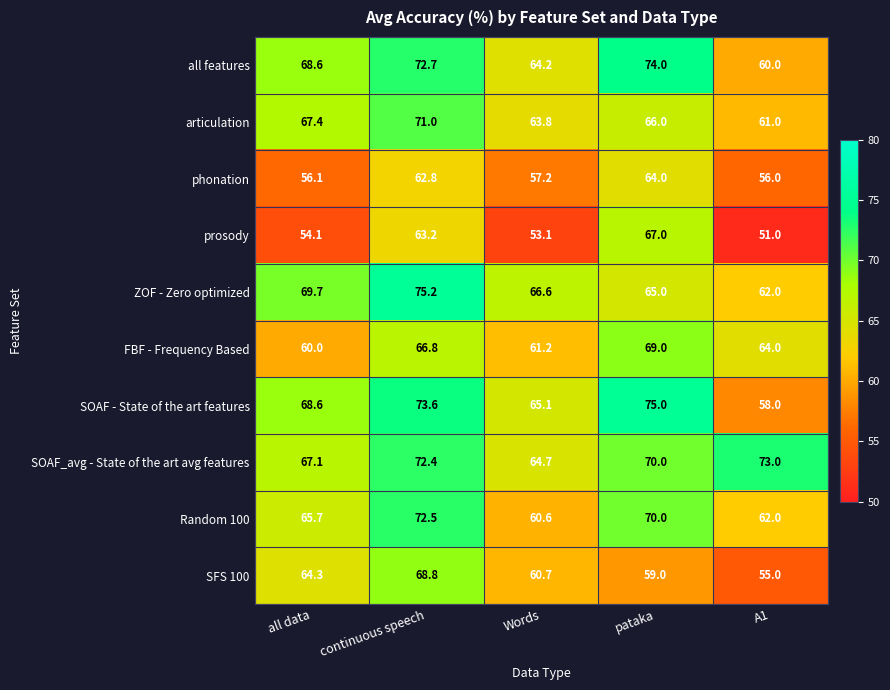

What is the spread (max minus min) of values at pataka?

16.0